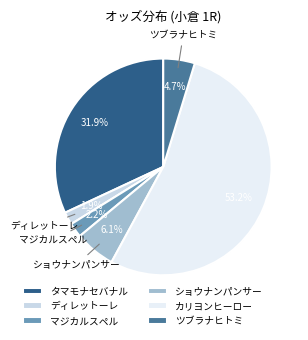

To the nearest percent, what portion does ツブラナヒトミ represent?

5%